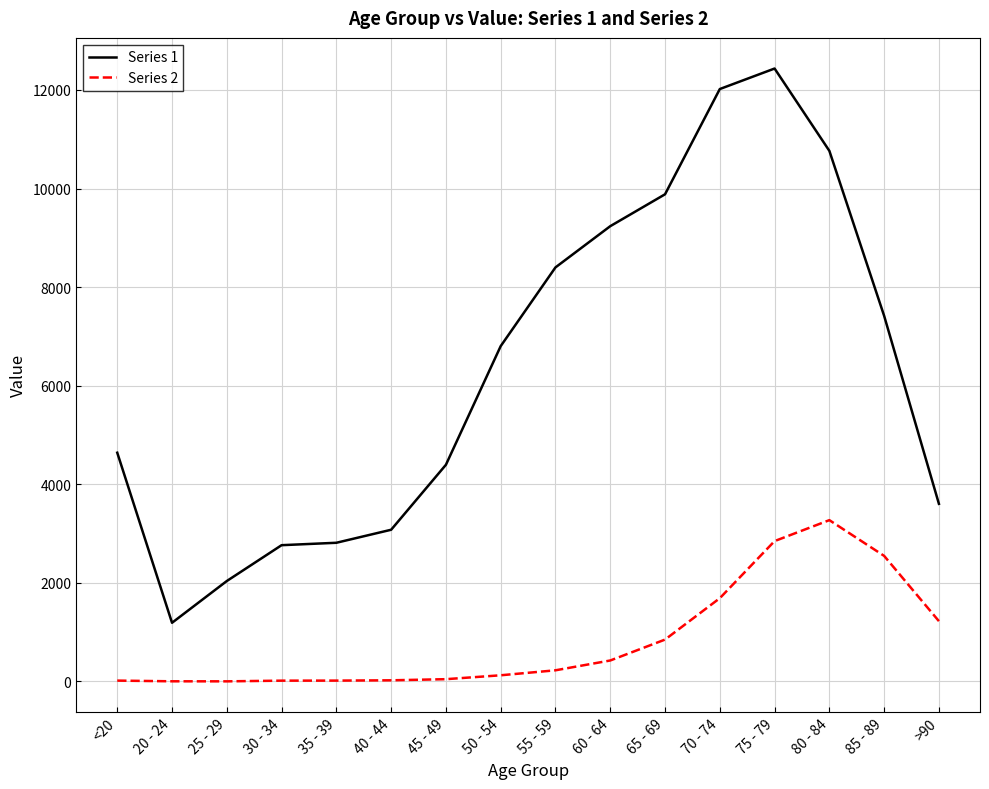

The value of Series 1 at 75 - 79 is 12434. True or false?

True